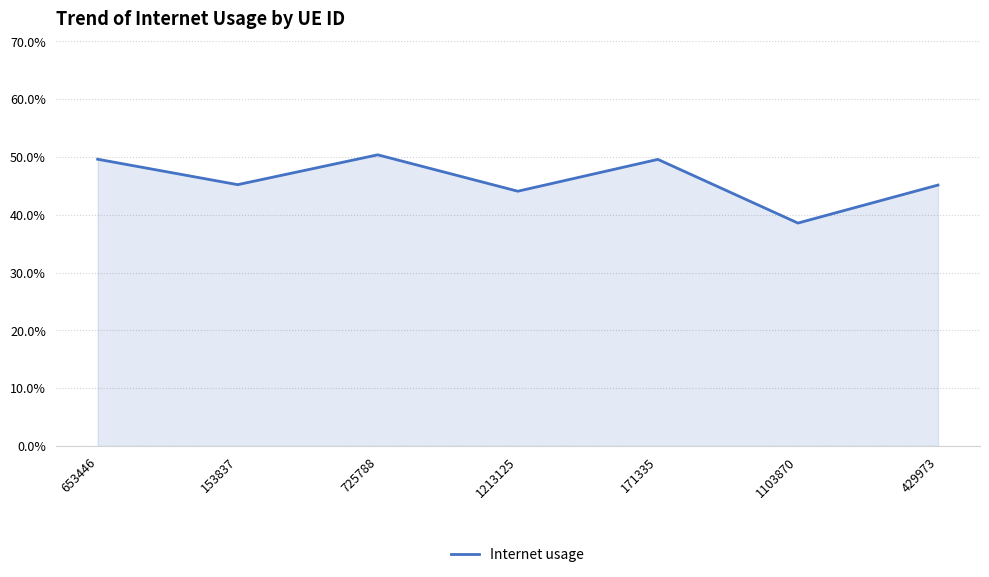

Does the chart display data point markers on the line(s)?

No